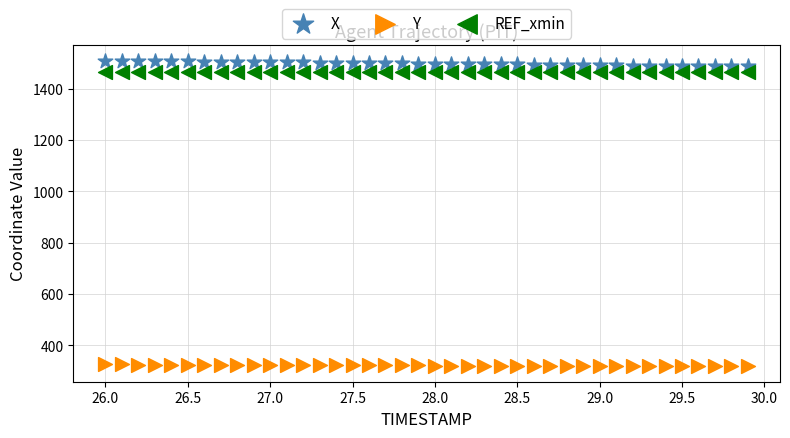

What are all the series names shown in the legend?

X, Y, REF_xmin